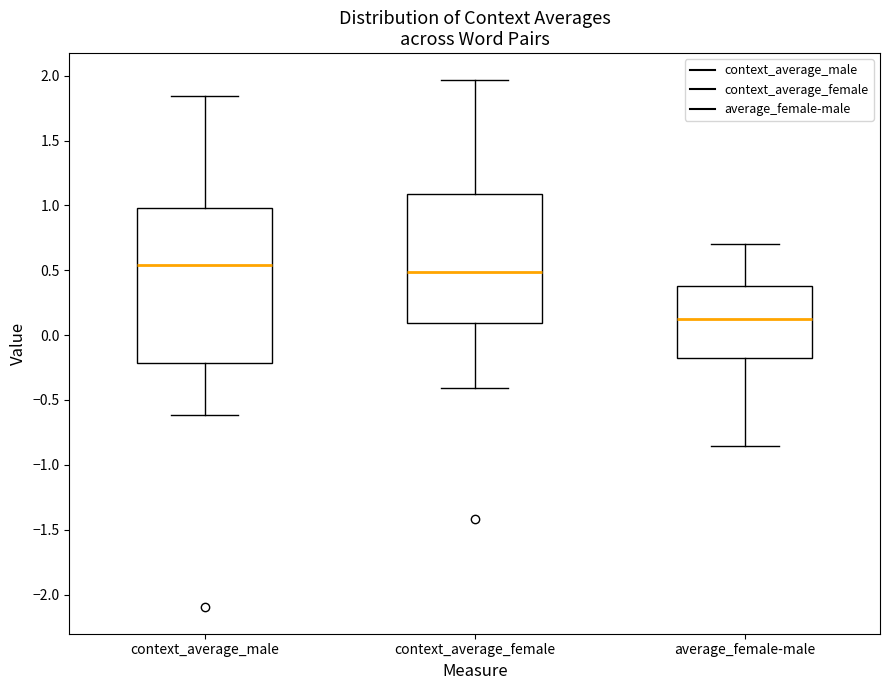

Which box has the highest median line?

context_average_male